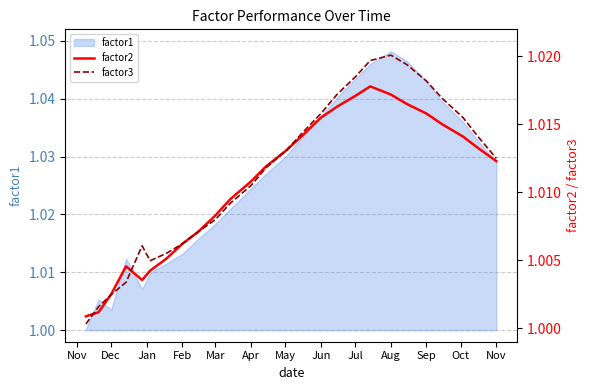

What is the average value of the factor2 series?

1.0